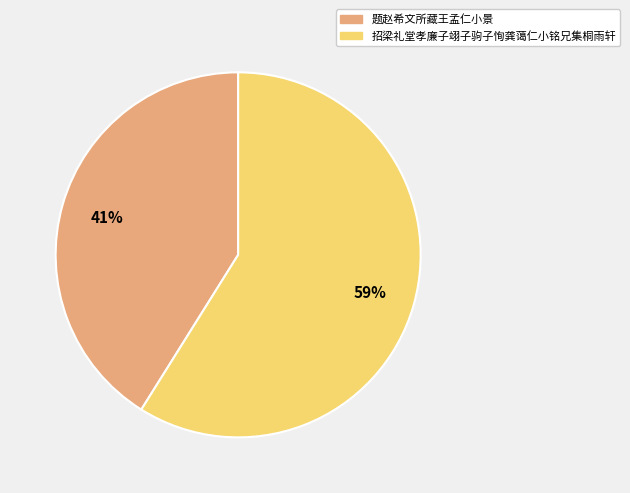

What is the largest slice in the pie chart?

招梁礼堂孝廉子翊子驹子恂龚蔼仁小铭兄集桐雨轩